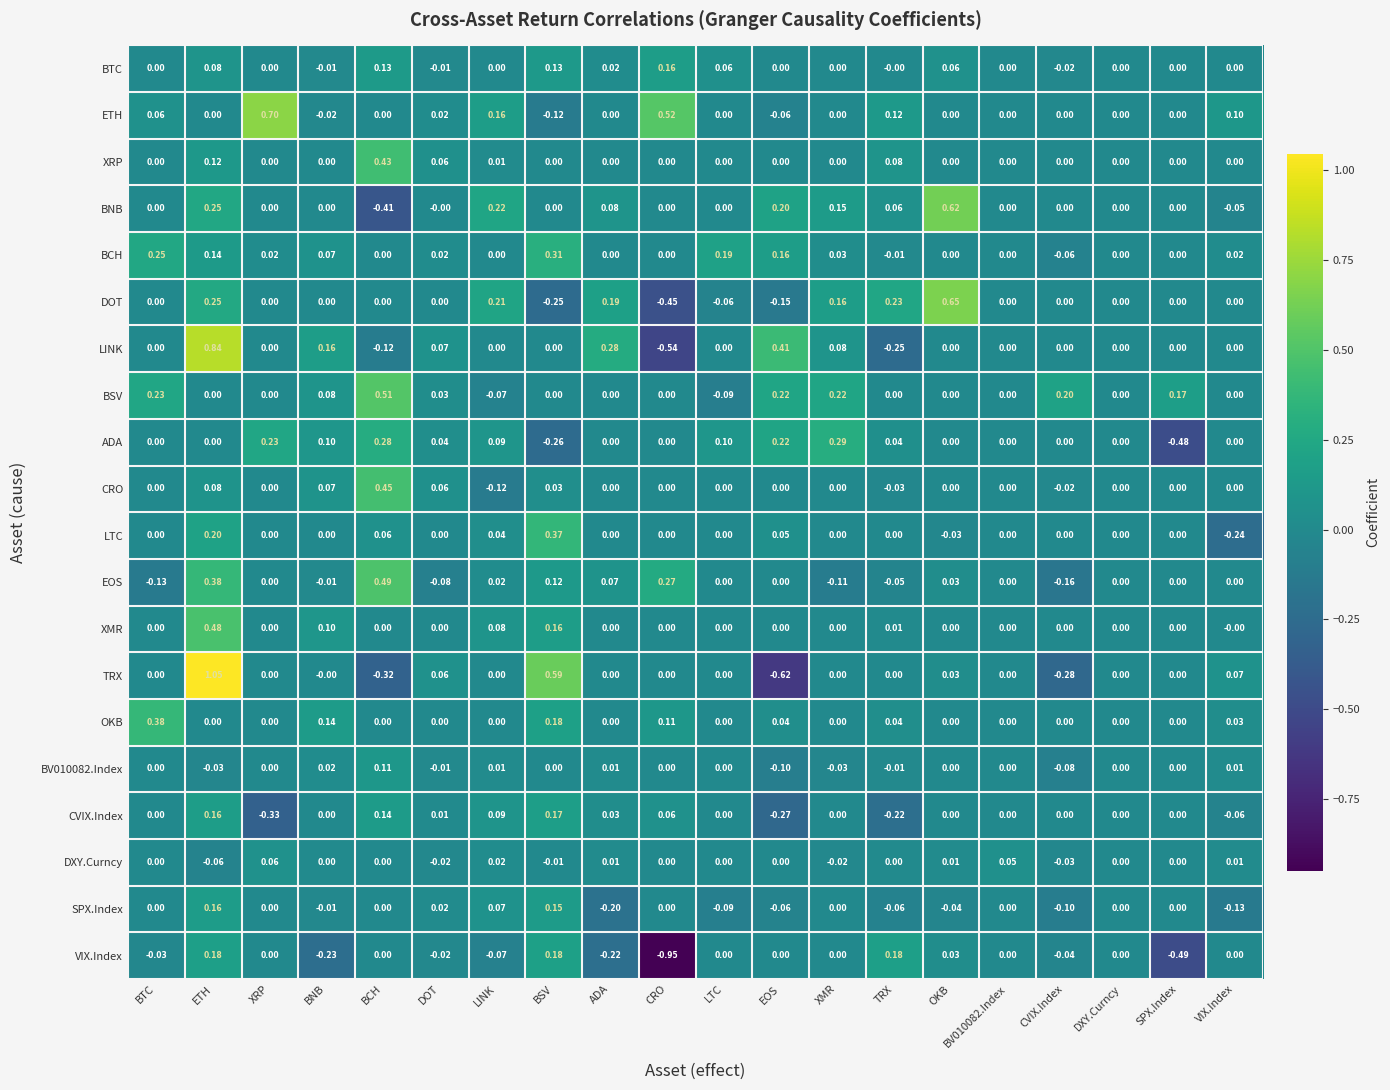

At which category is the sum across all series the highest?

ETH